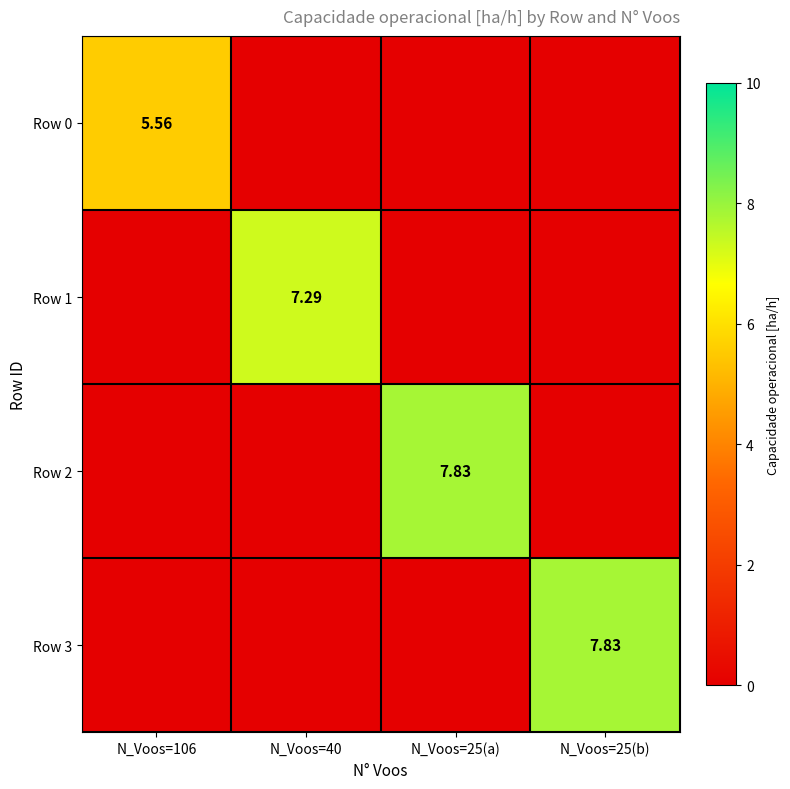

At which label is Row 3 closest to 3?

N_Voos=106